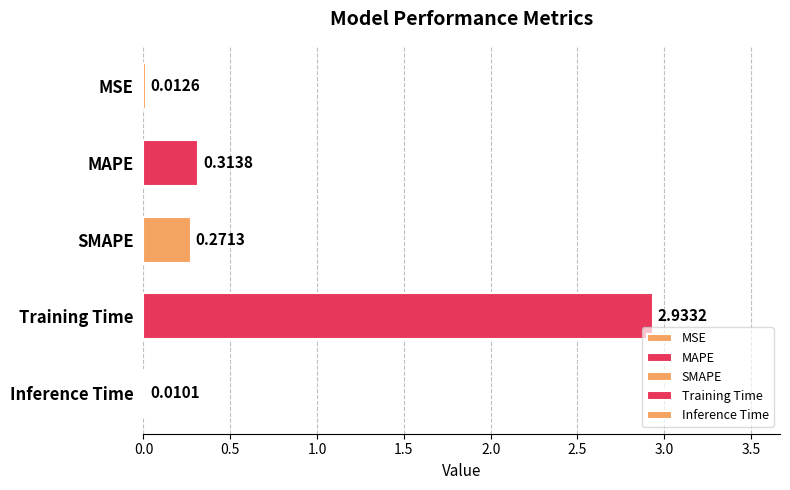

Are the bars horizontal?

Yes